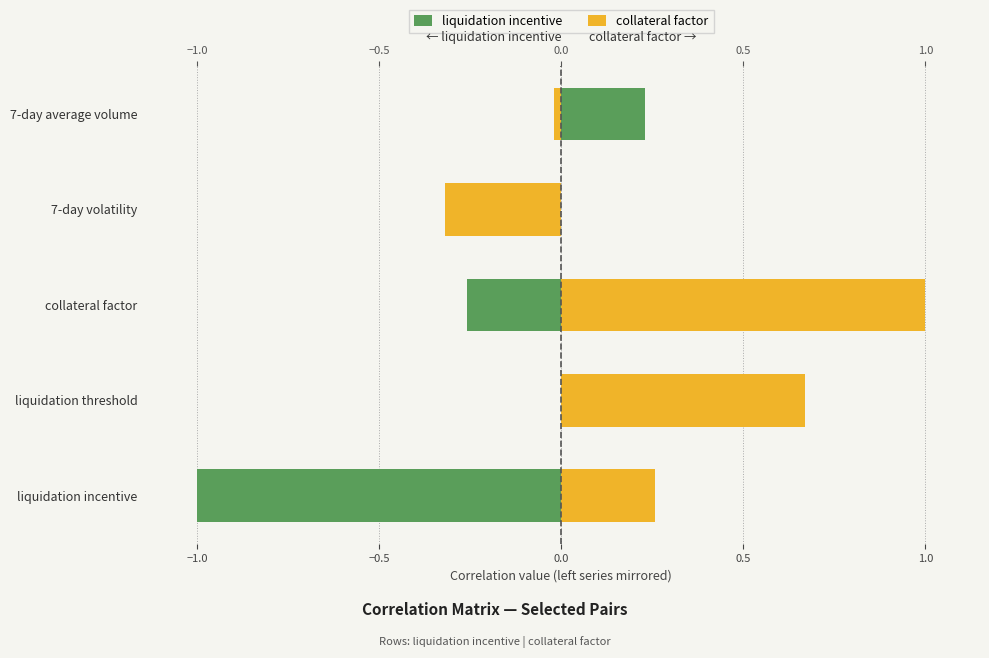

Rank the series by their maximum value, from highest to lowest.

collateral factor, liquidation incentive